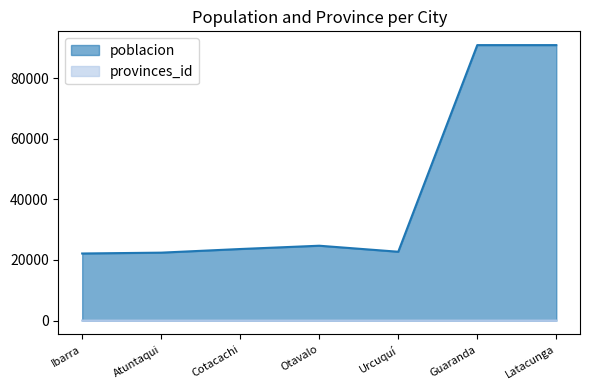

True or false: poblacion has more than 2 interior local peaks.

False